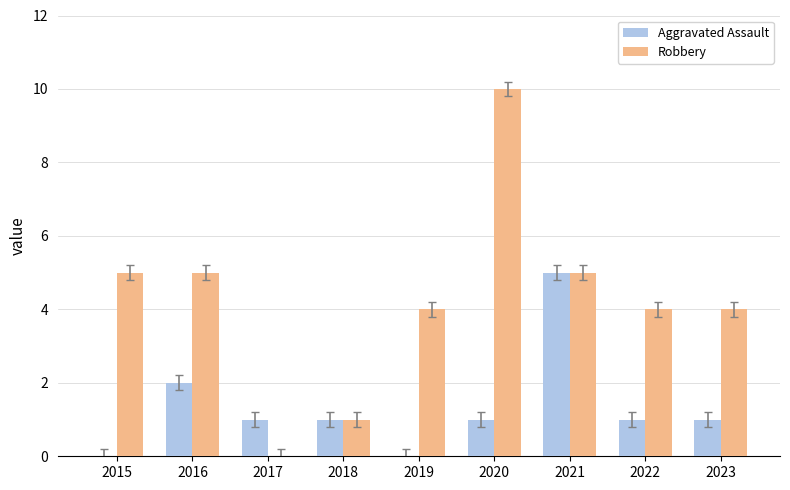

What is the sum of all Aggravated Assault values?

12